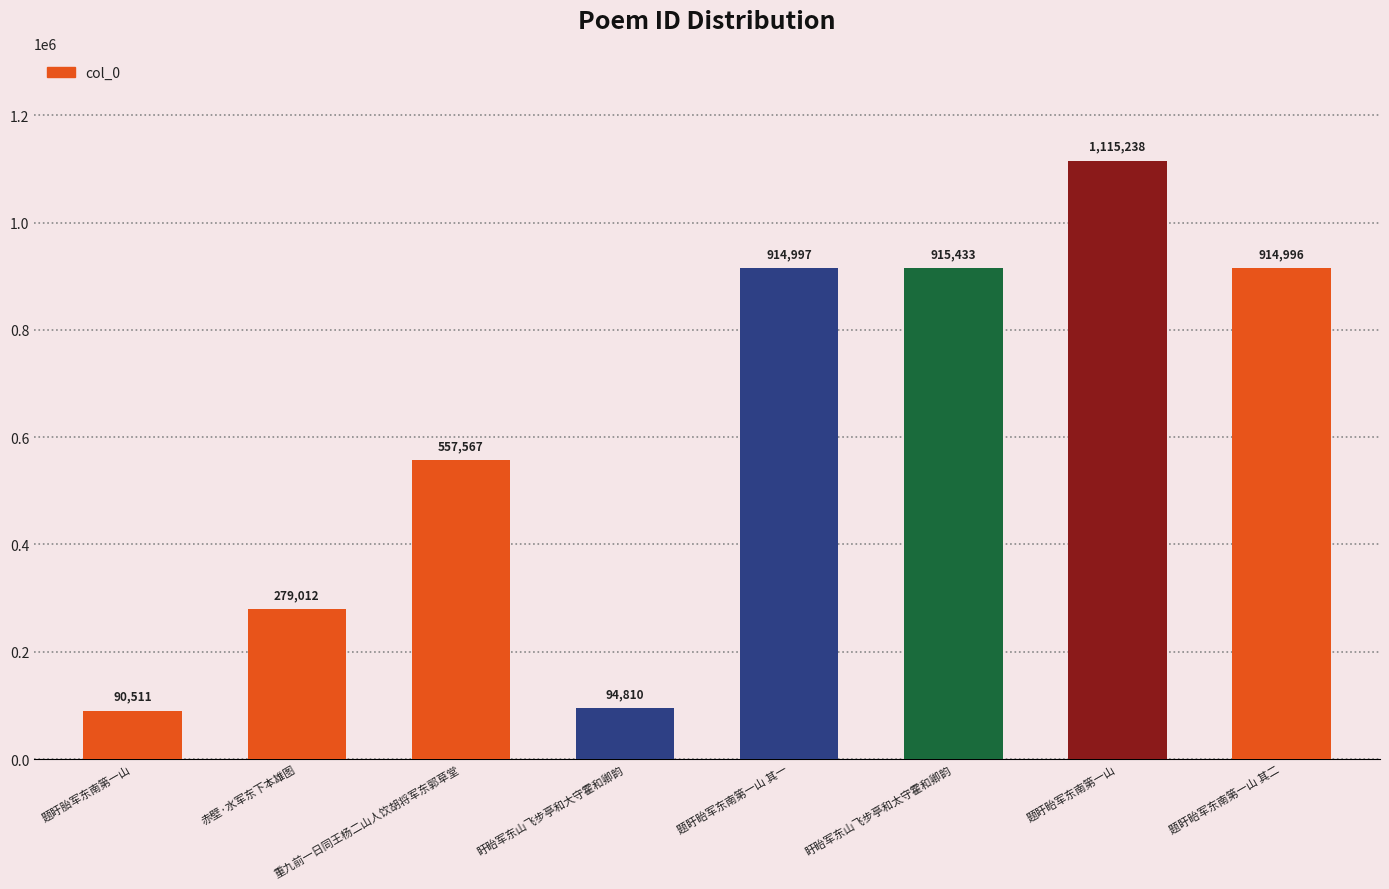

Reading left to right, extract all data points from this chart.

90511	279012	557567	94810	914997	915433	1115238	914996